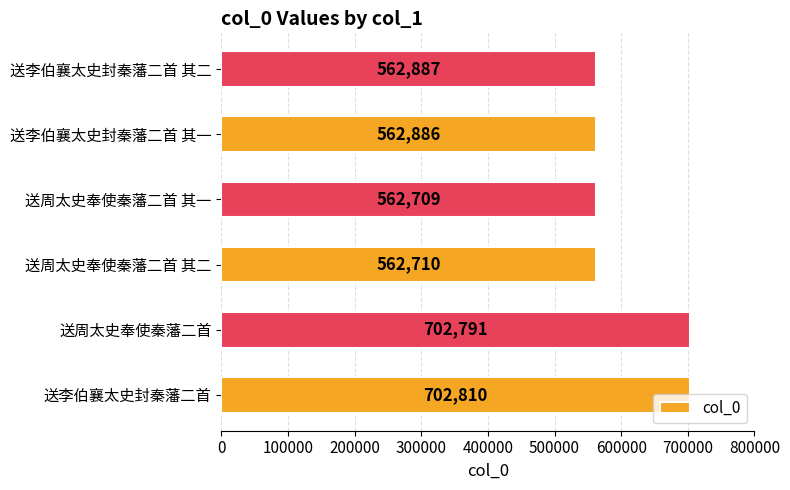

What is the difference between the maximum and minimum values?

140101